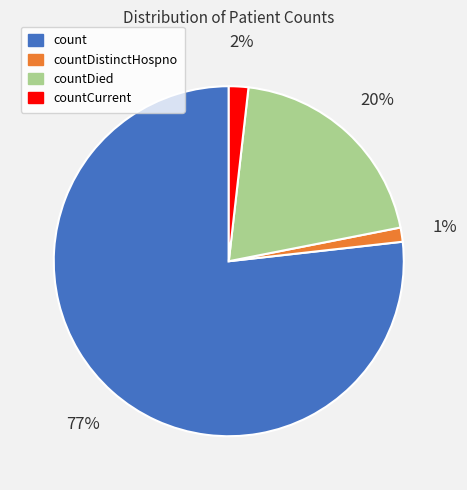

To the nearest percent, what is the combined percentage of countDistinctHospno and countCurrent?

3%